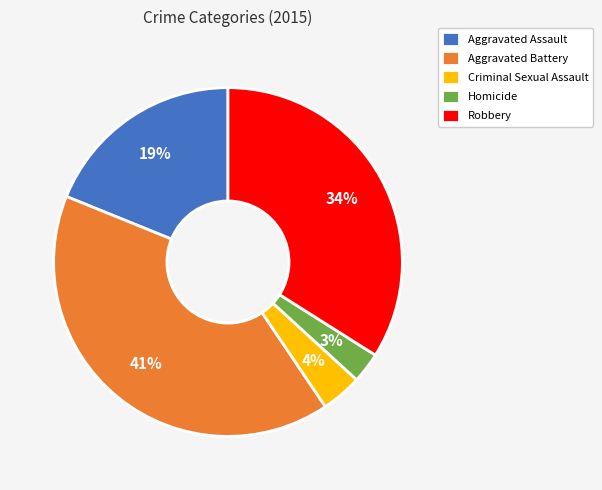

Is there a majority slice in this chart?

No